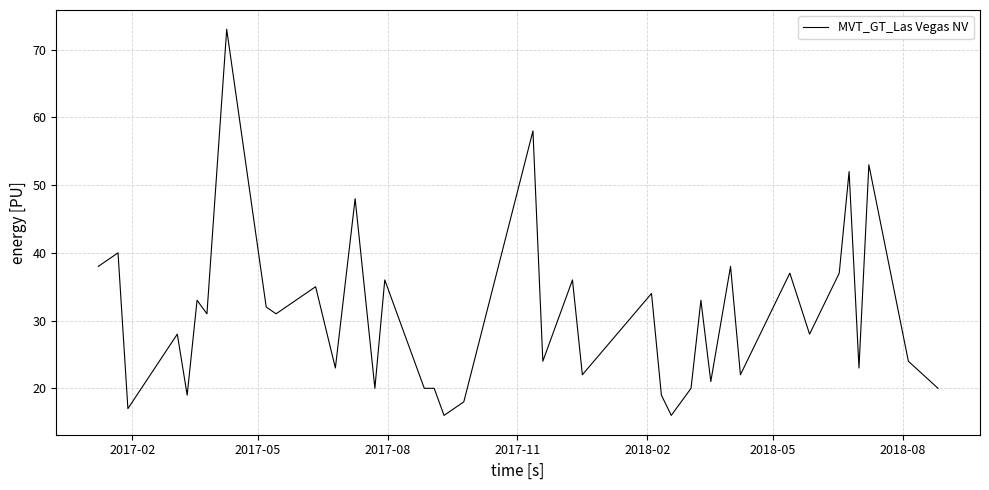

What is the maximum value shown in the chart?

73